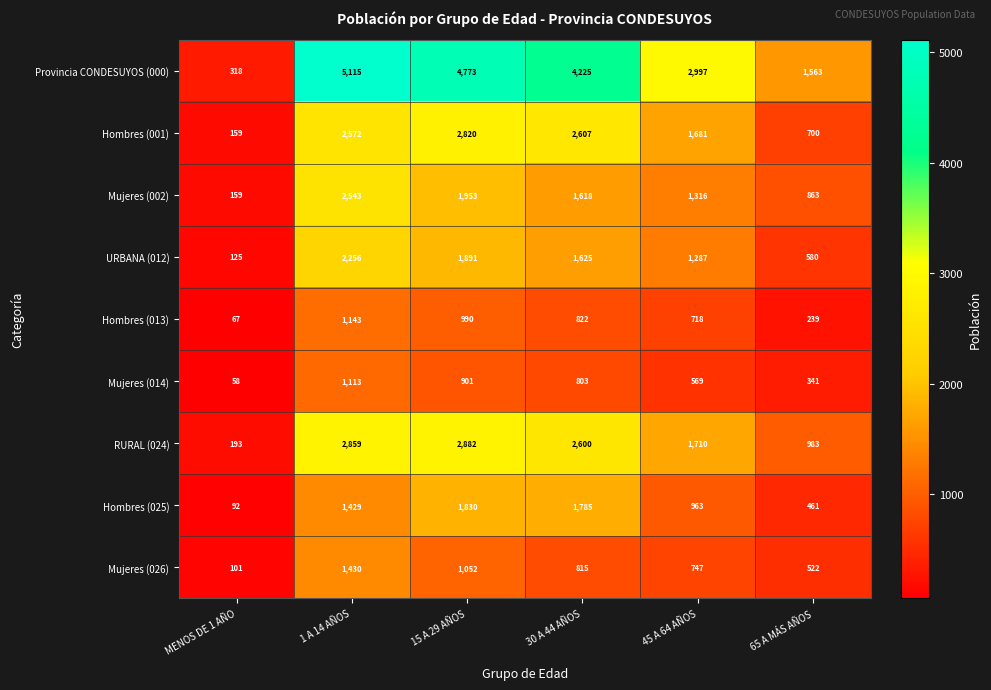

What is the lowest value of the Mujeres (026) series?

101